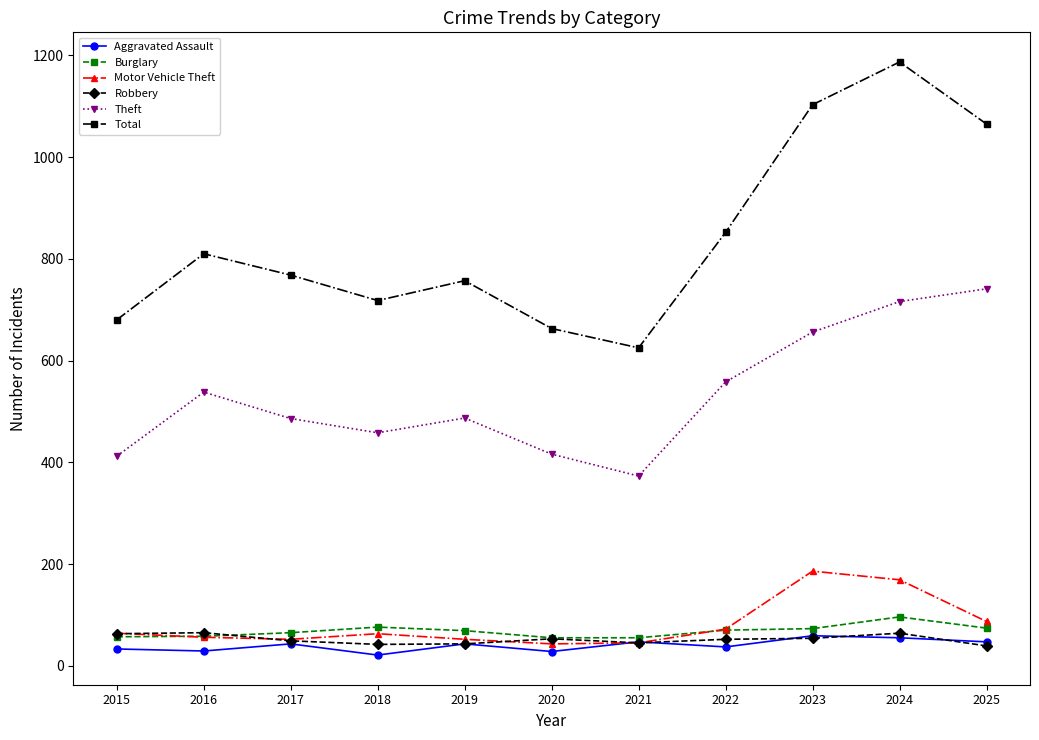

At which label does Theft reach its peak?

2025